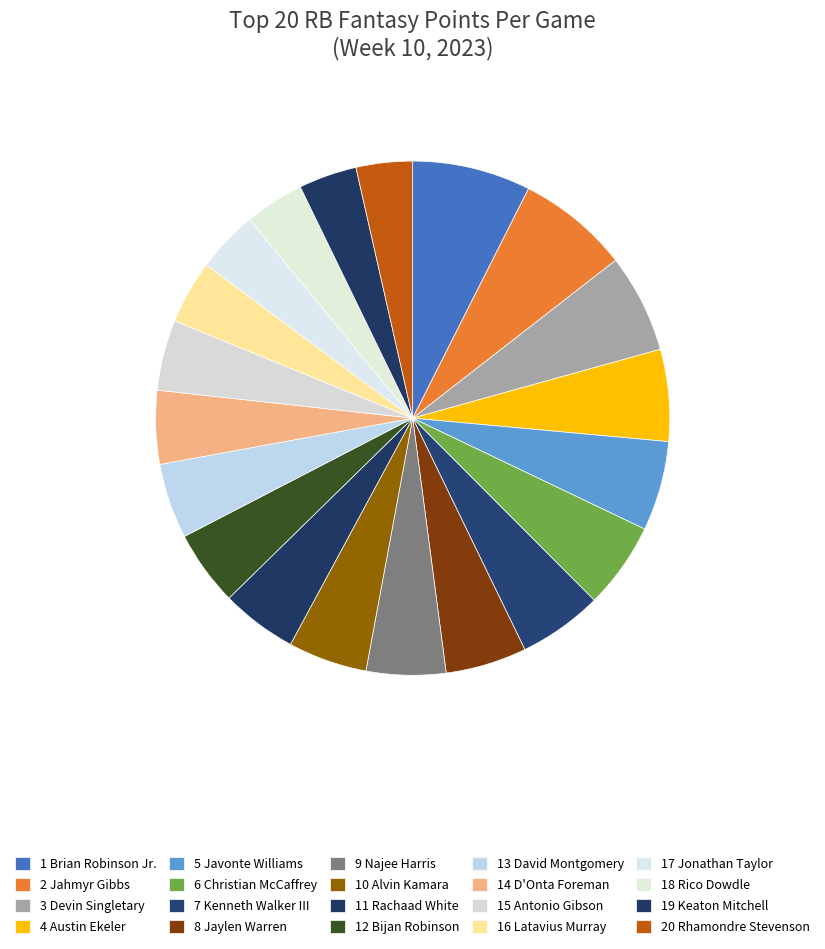

How many segments does this pie chart have?

20